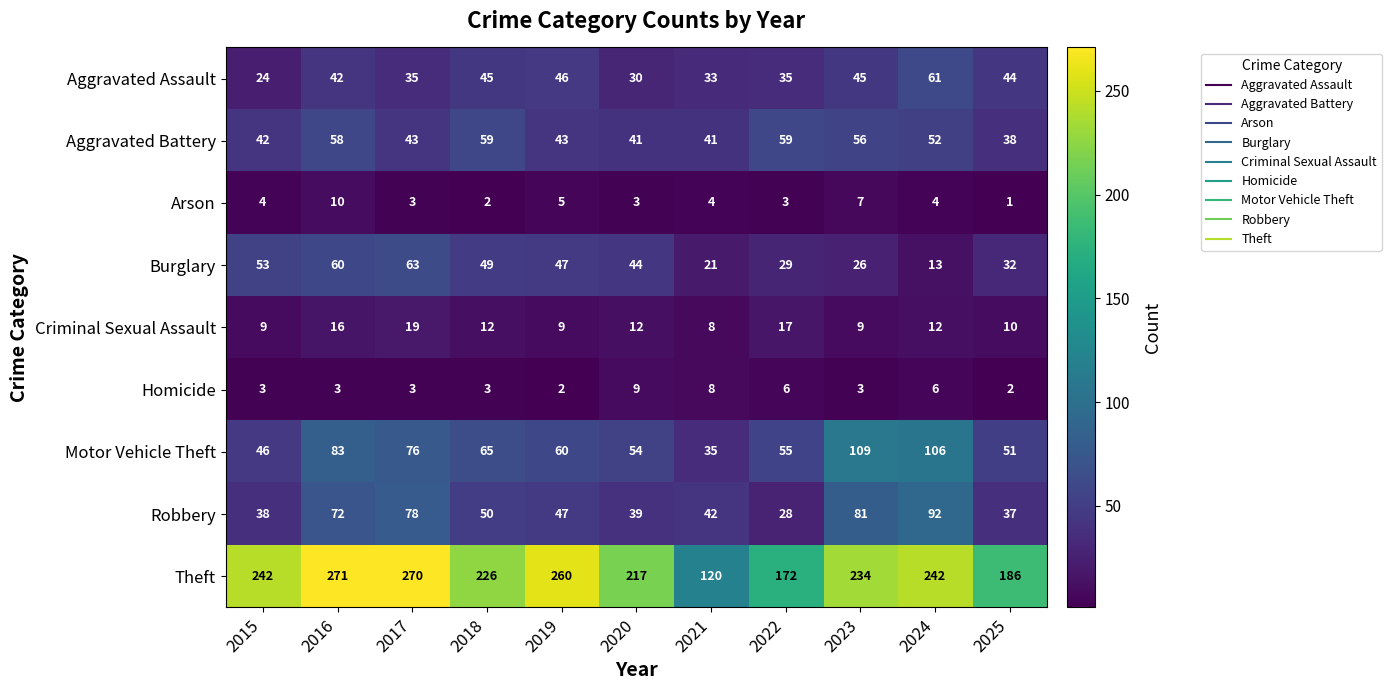

Is it true that Criminal Sexual Assault equals 2 at 2025?

False